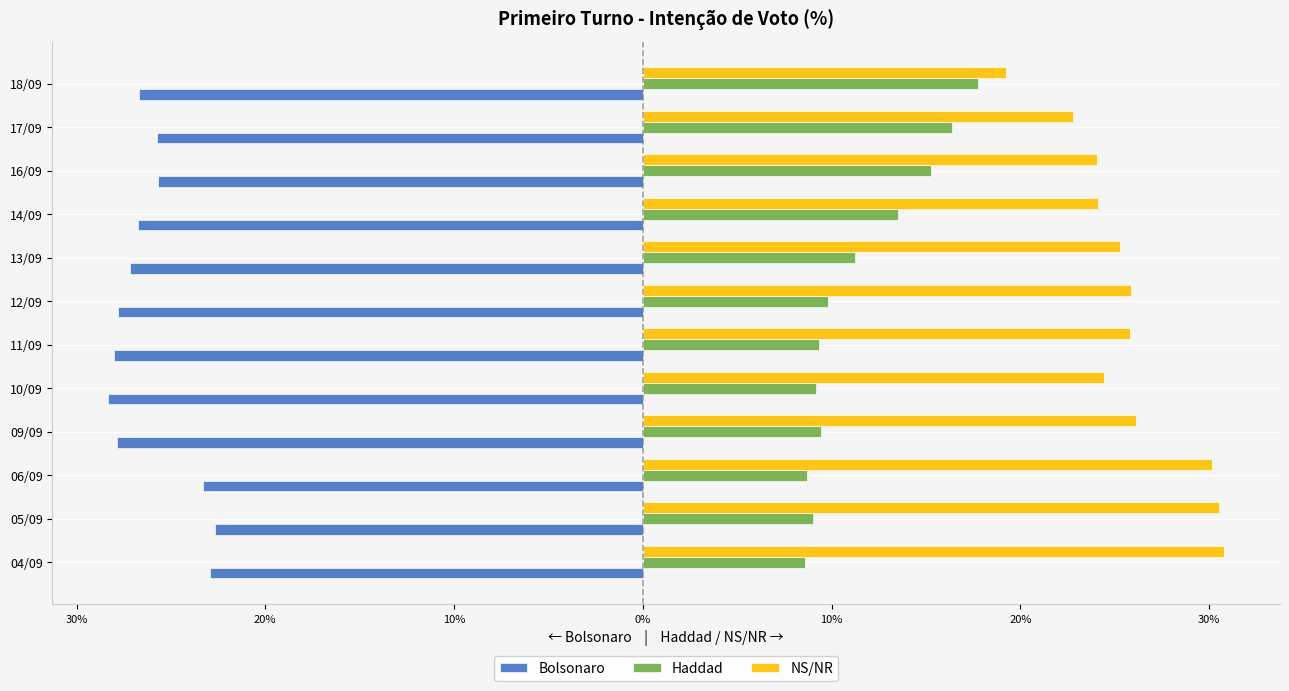

What are all the series names shown in the legend?

Bolsonaro, Haddad, NS/NR